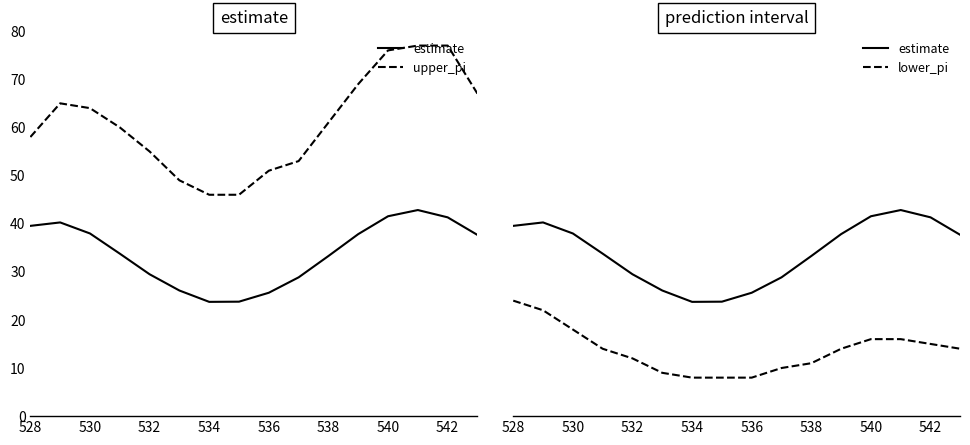

What is the lowest value of the estimate series?

23.7